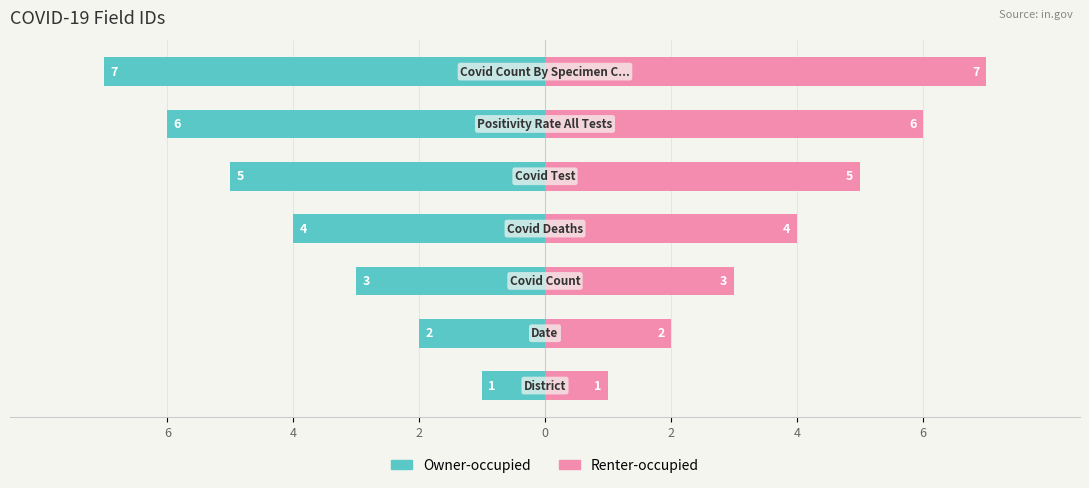

Which has a higher value, 2 or 6?

6